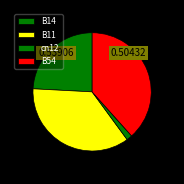

Does B14 account for over 50% of the chart?

No